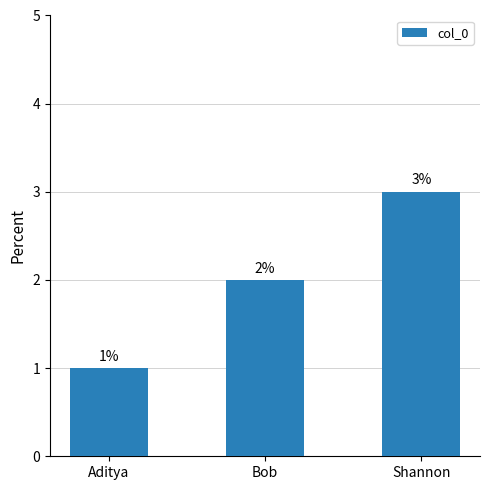

What is the label of the 1st bar from the right?

Shannon